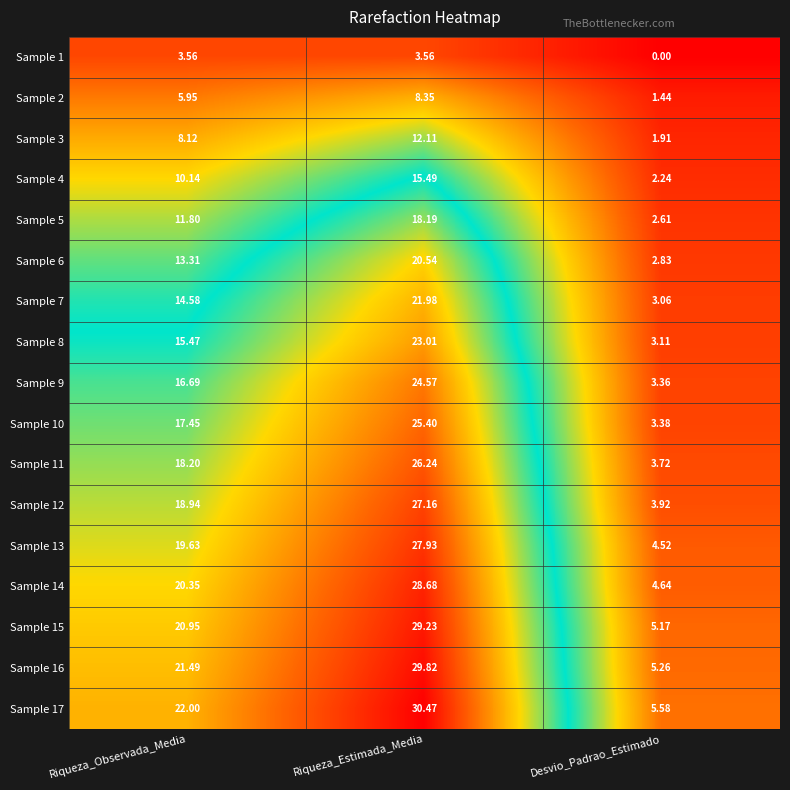

Which category has the highest value in the Sample 13 series?

Riqueza_Estimada_Media